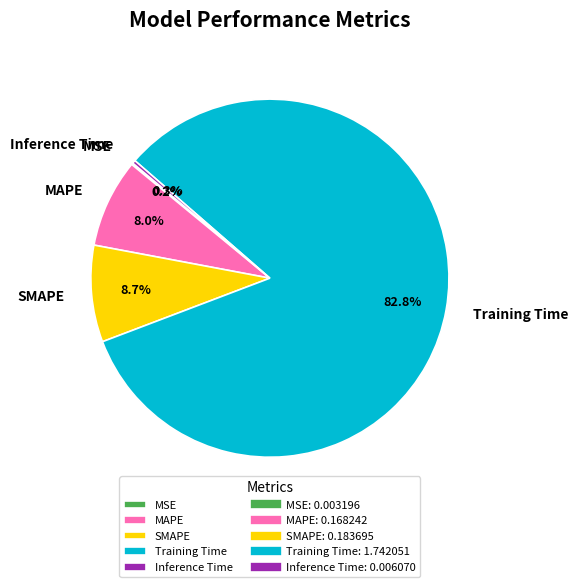

True or false: Training Time accounts for 83% of the total.

True